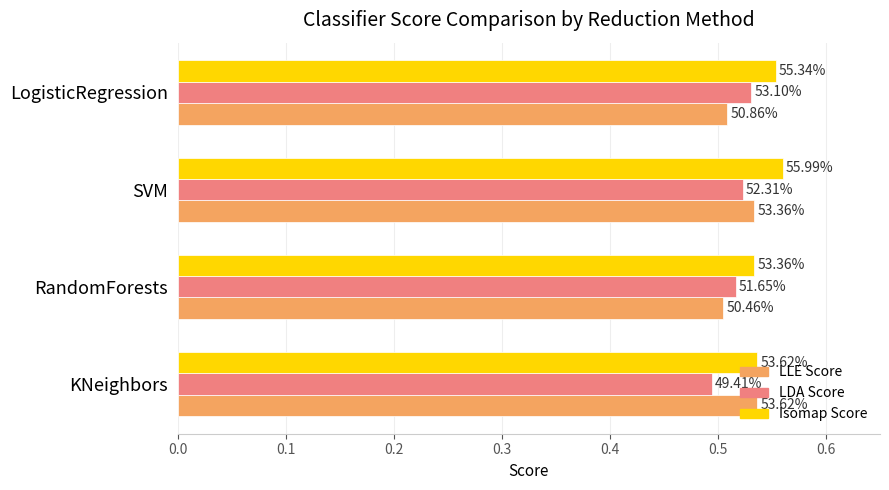

At how many categories does at least one series exceed 0?

4